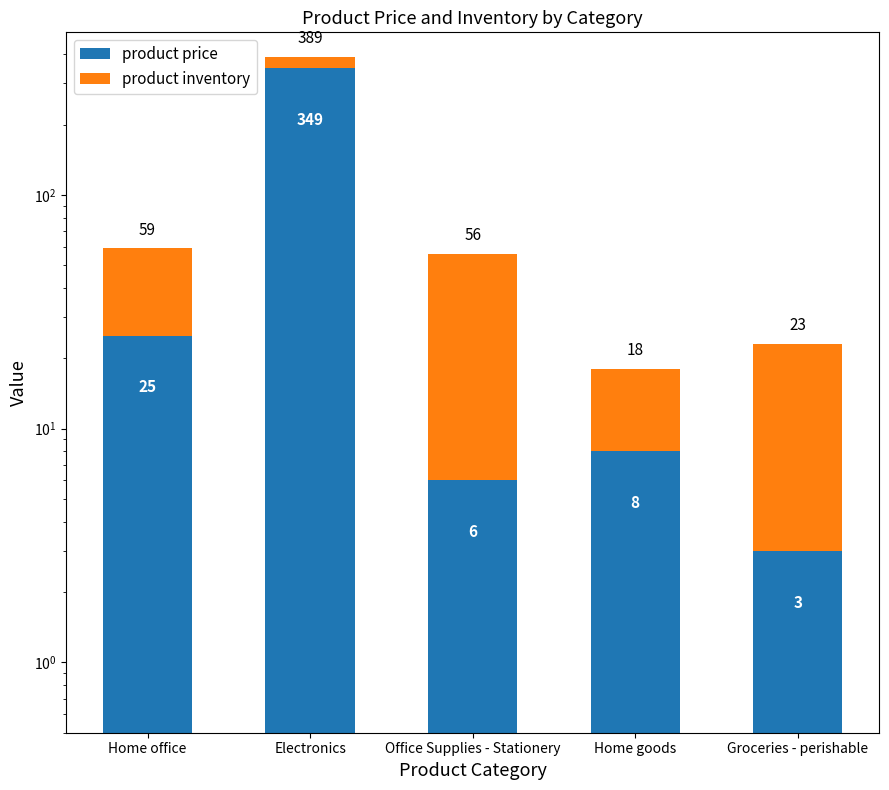

The value of product inventory at Home office is 34. True or false?

True